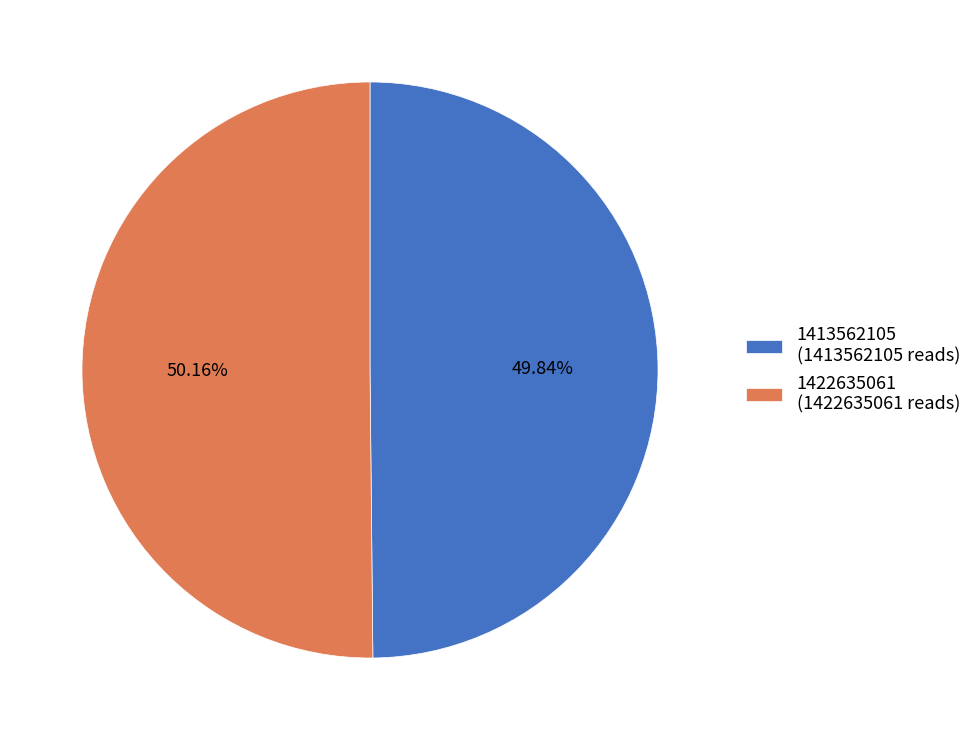

How many slices are in this pie chart?

2